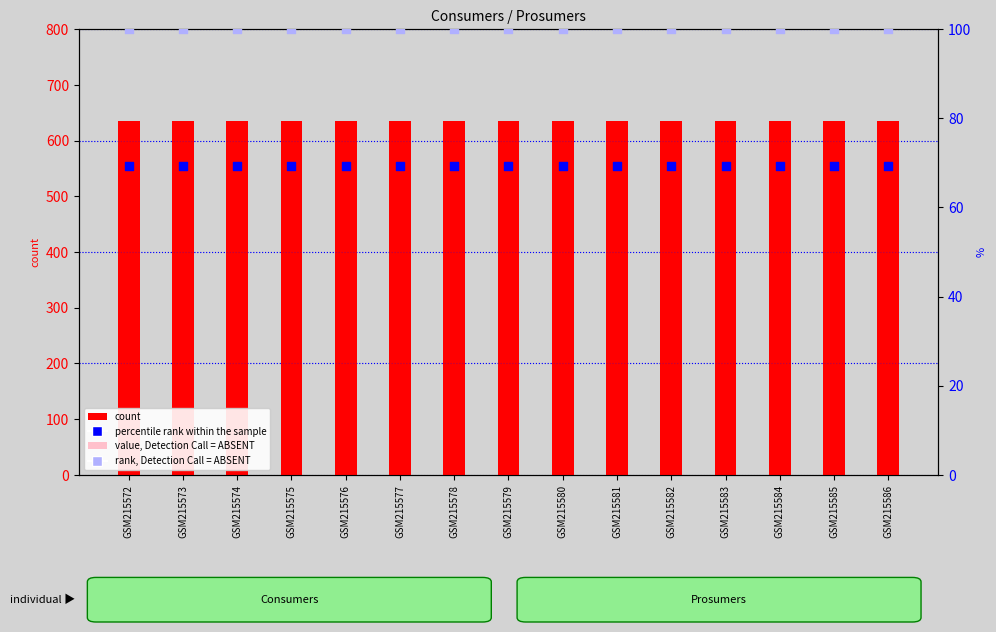

At how many categories does at least one series exceed 431?

15